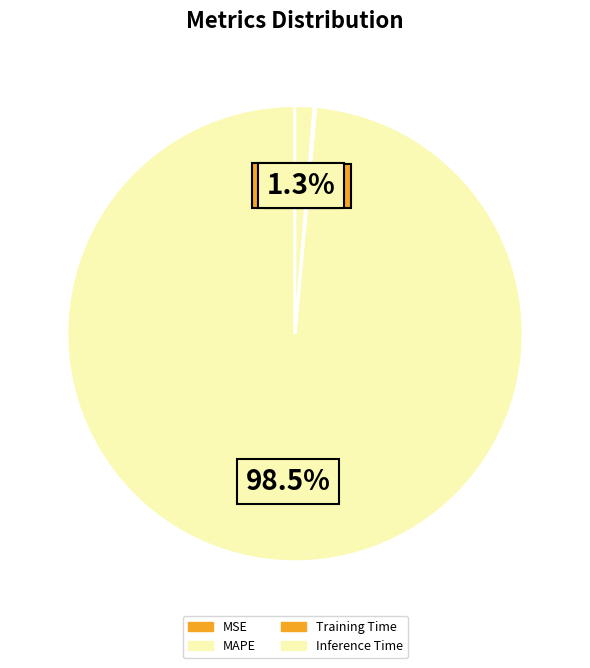

Which slice is the largest?

MAPE